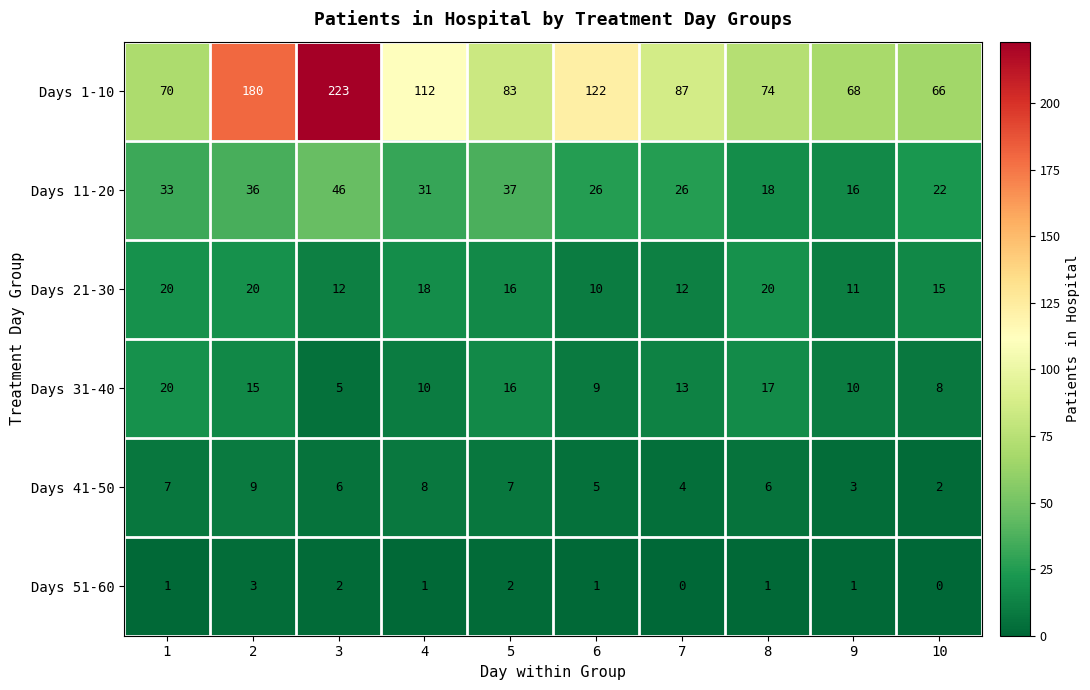

What is the approximate value of Days 31-40 at 6, to the nearest 10?

10